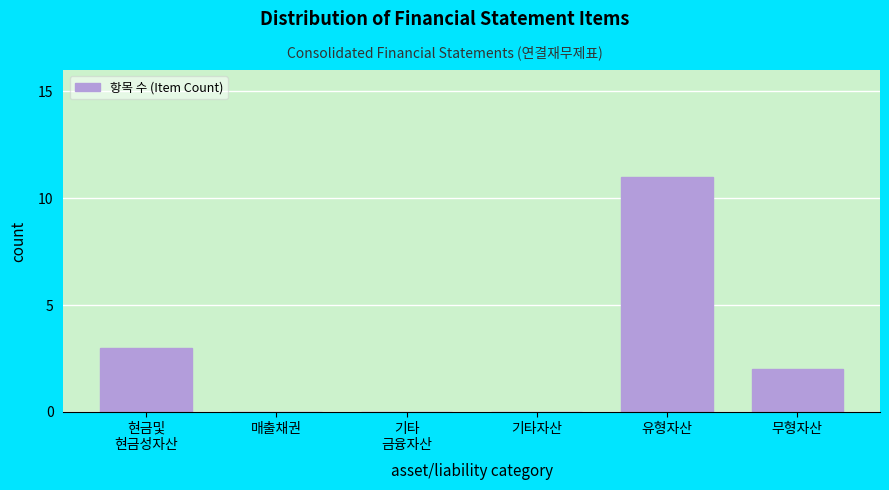

The chart shows a value of 16 at 유형자산. True or false?

False